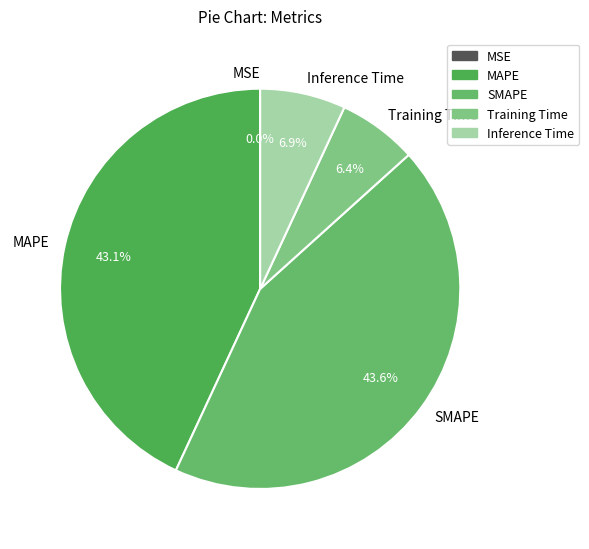

What percentage is NOT represented by Inference Time?

93.1%